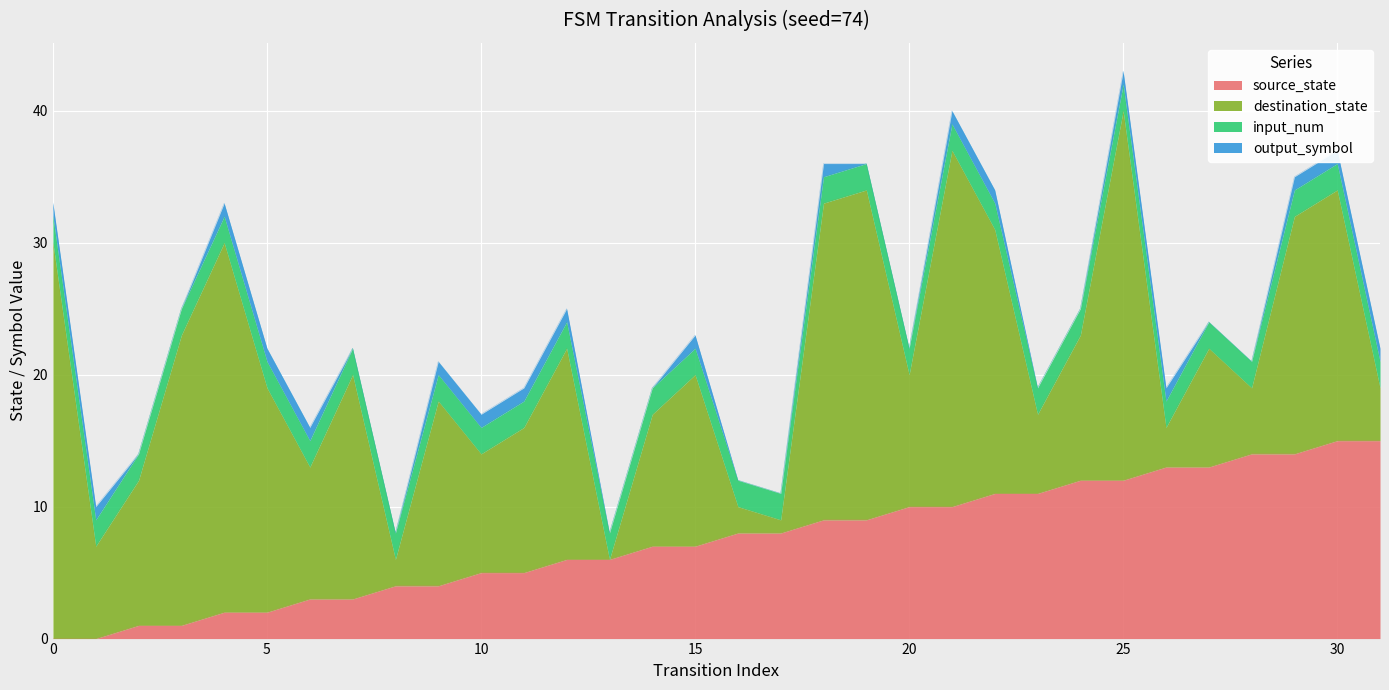

How many intersections are there between destination_state and source_state?

11